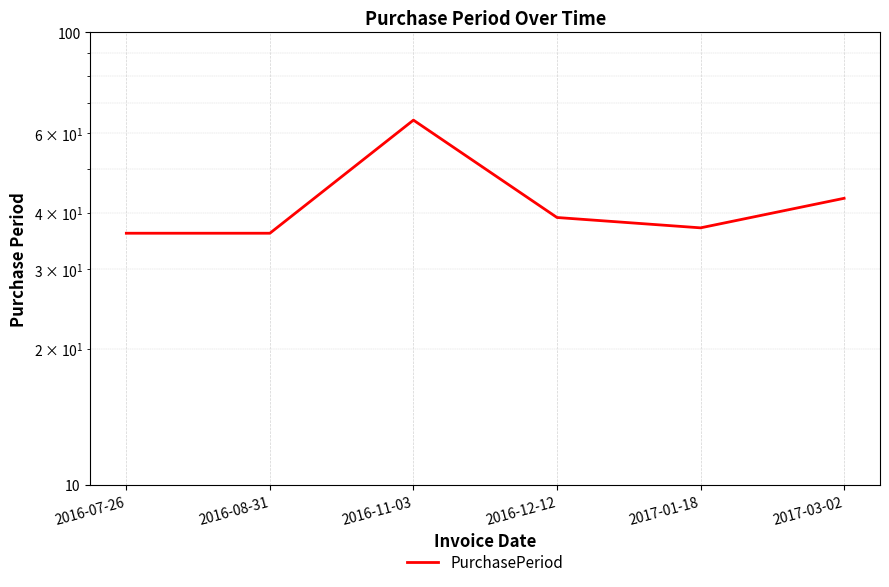

How many points are higher than both their immediate neighbors (excluding endpoints)?

1